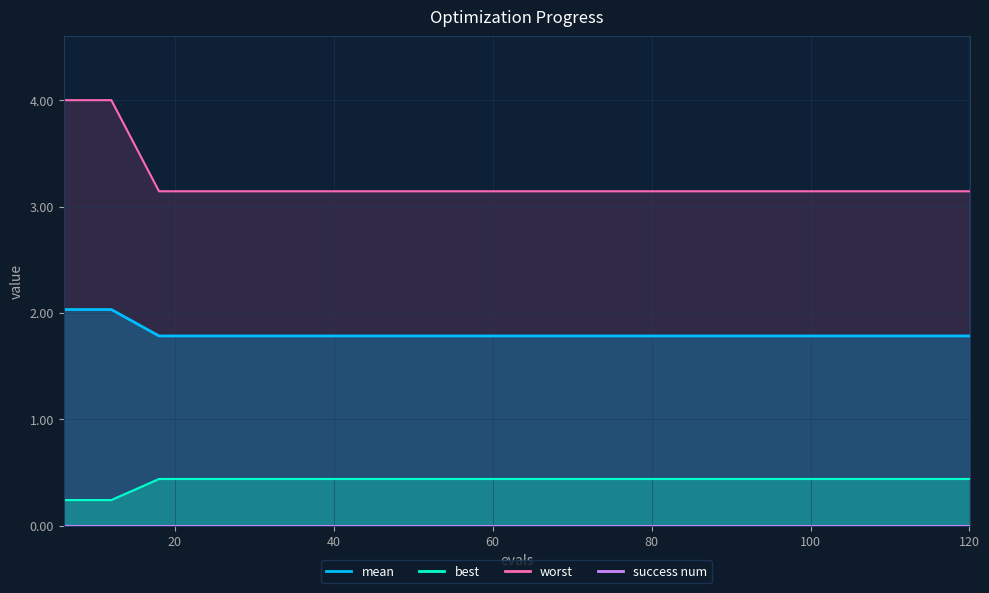

What is the difference between the best values at 18 and 12?

0.2